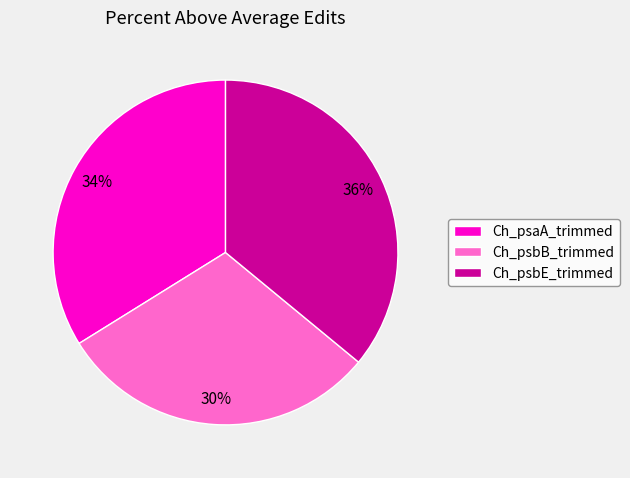

Is the sum of Ch_psaA_trimmed and Ch_psbB_trimmed greater than half?

Yes